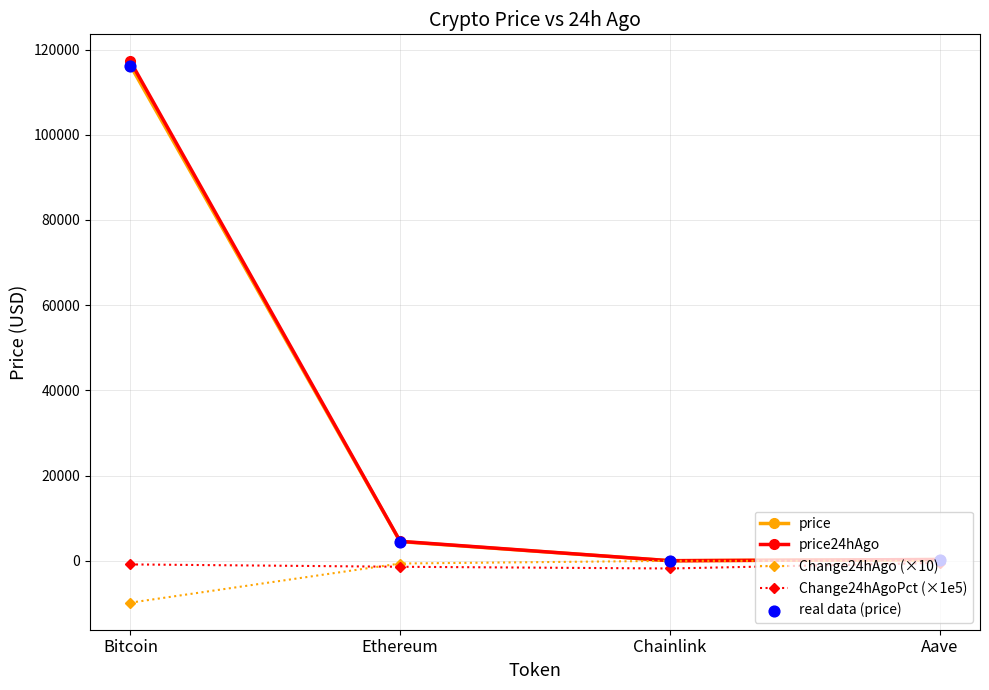

What is the total value across all series at Ethereum?

7067.4